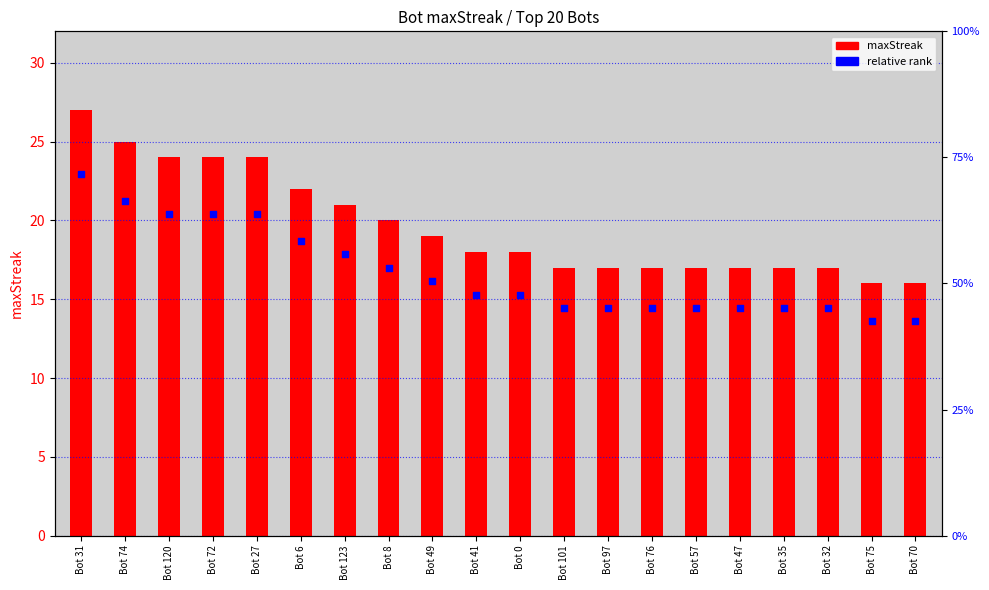

What are all the series names shown in the legend?

maxStreak, relative rank